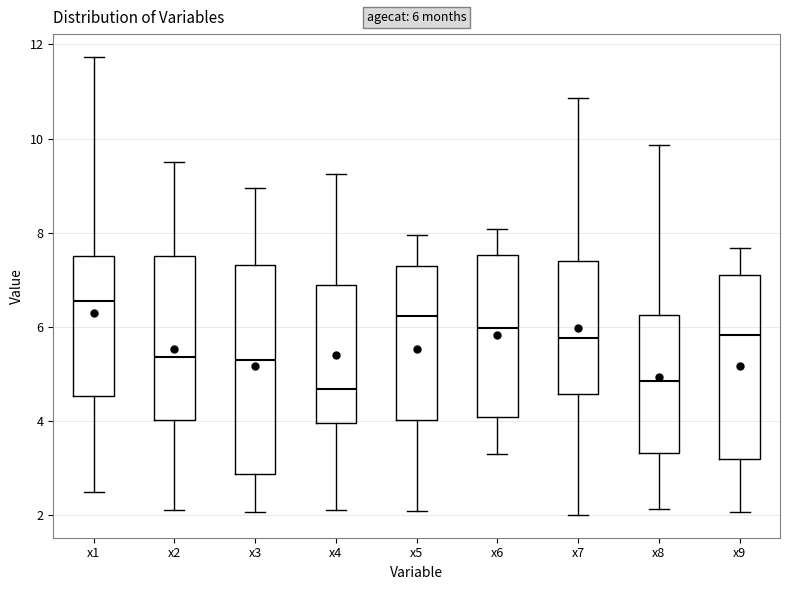

Which box's median line is the highest?

x1